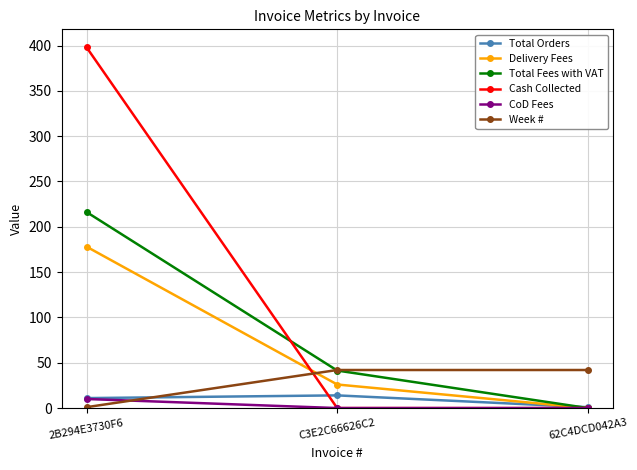

The value of Cash Collected at 62C4DCD042A3 is 0.0. True or false?

True